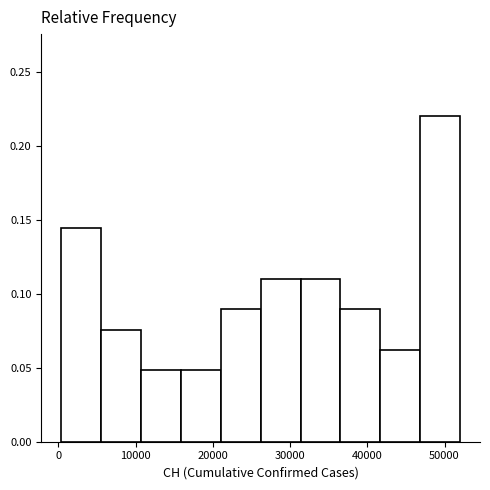

What is the height of the bar covering 6000 to 11000 on the x-axis? Neither the bar edges nor the heights are printed on the chart, so give them approximately, as read against the axes.

0.075